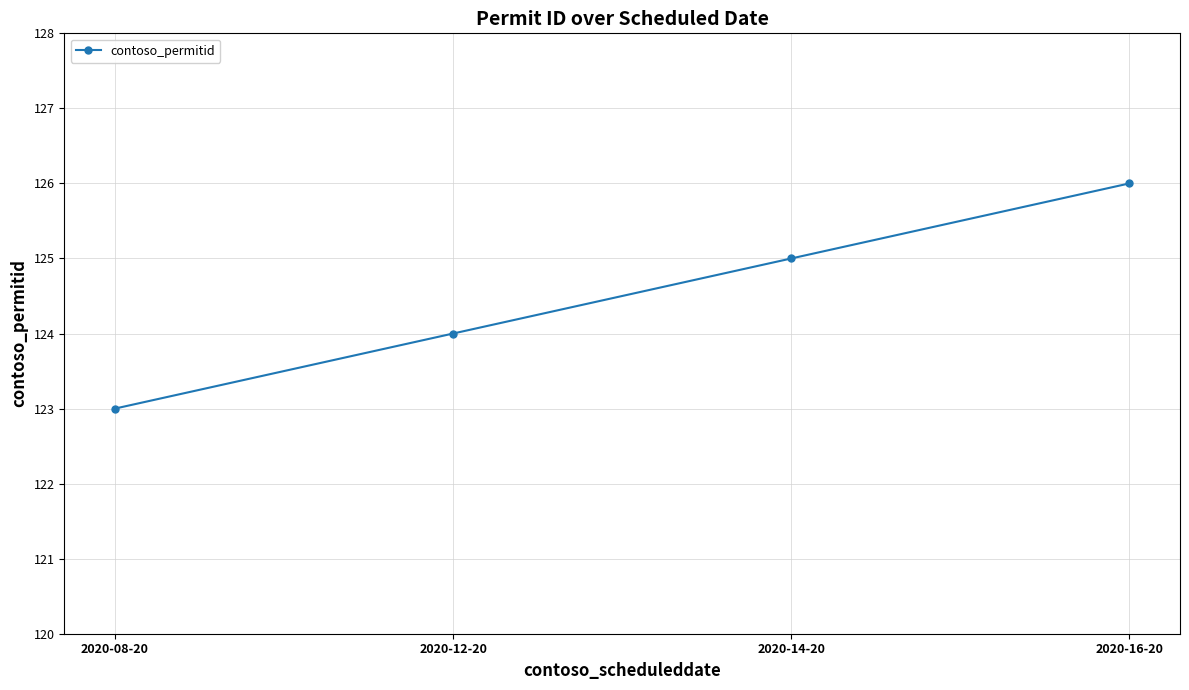

Which has a higher value, 2020-16-20 or 2020-12-20?

2020-16-20